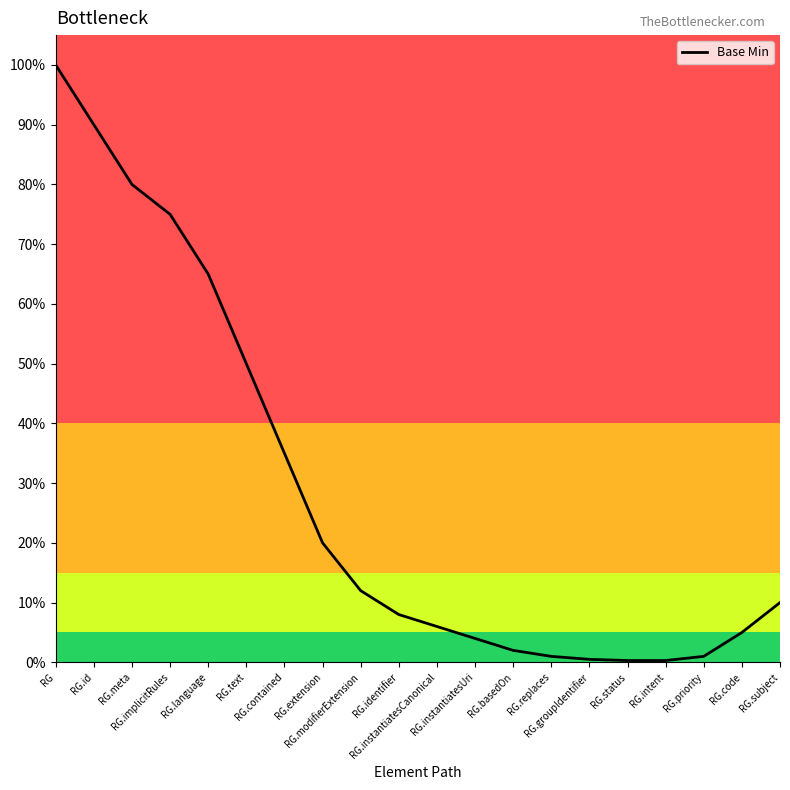

List the labels in order of value, smallest first.

RG.status, RG.intent, RG.groupIdentifier, RG.replaces, RG.priority, RG.basedOn, RG.instantiatesUri, RG.code, RG.instantiatesCanonical, RG.identifier, RG.subject, RG.modifierExtension, RG.extension, RG.contained, RG.text, RG.language, RG.implicitRules, RG.meta, RG.id, RG